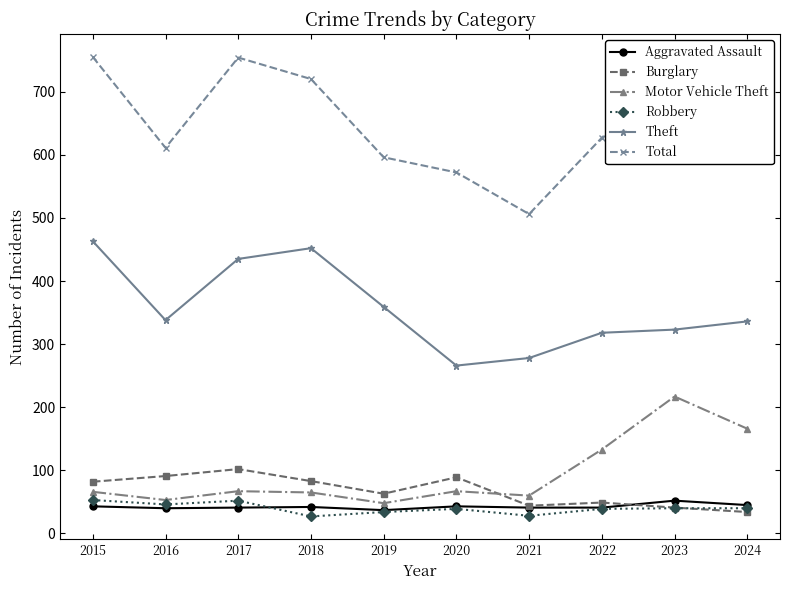

What is the average value of the Burglary series?

68